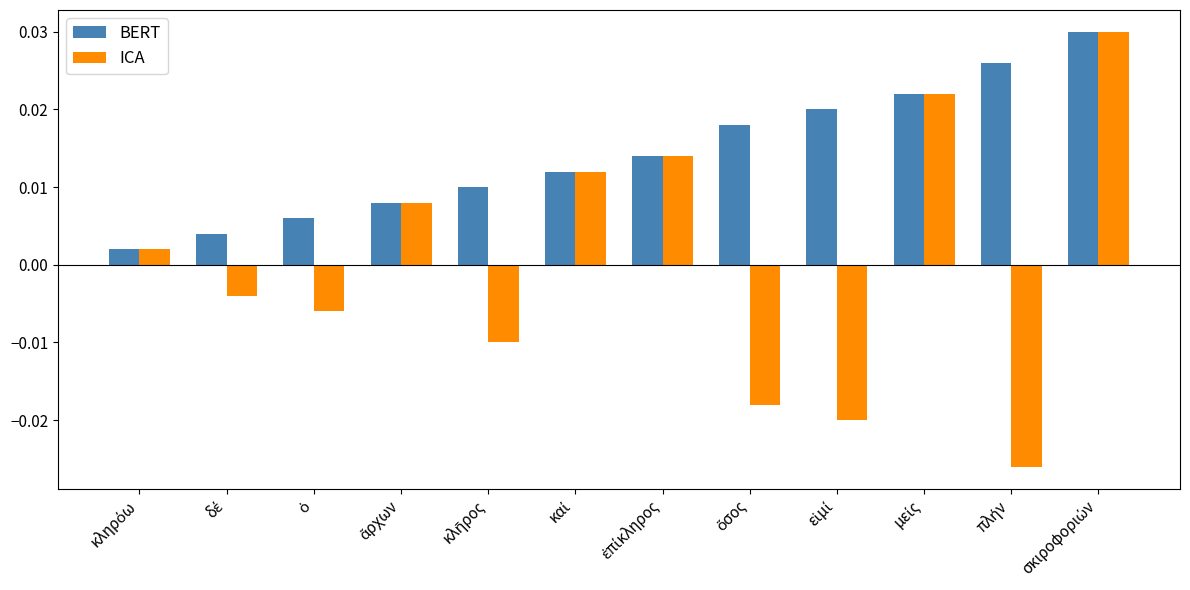

Are the bars grouped side by side (vs. stacked)?

Yes